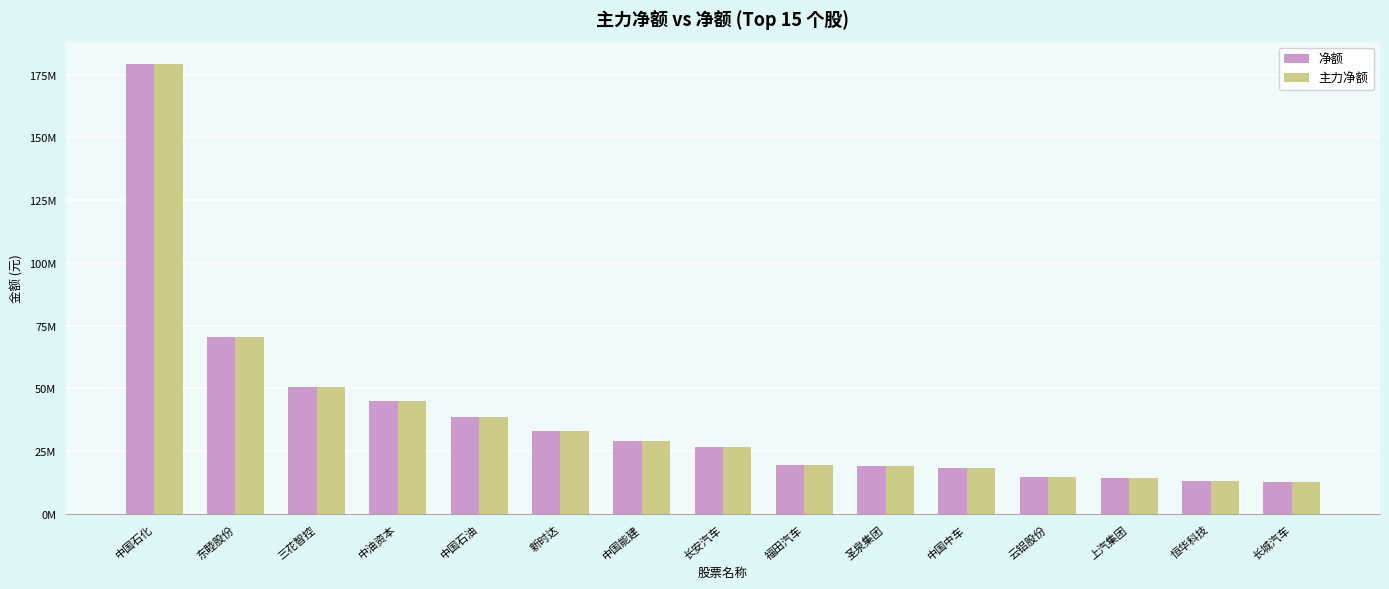

Where does the 净额 series first go above 26553659?

中国石化